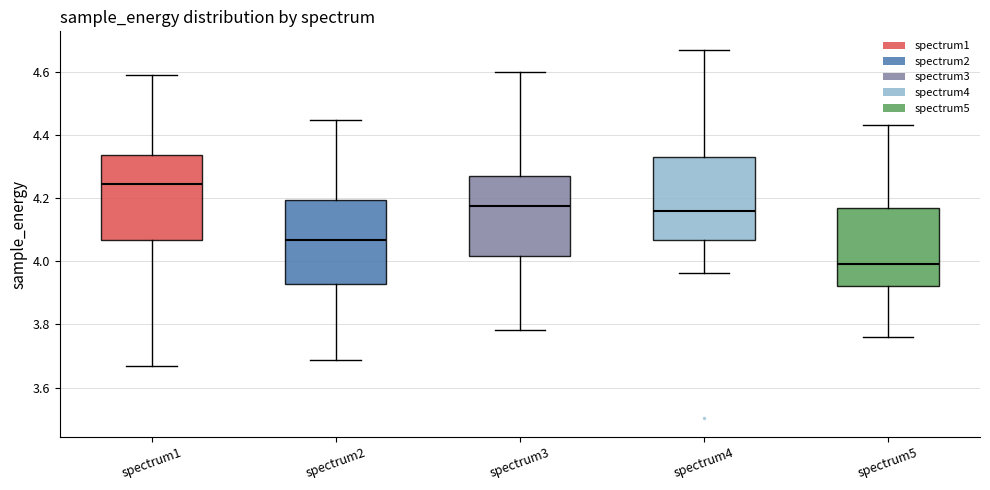

Reading left to right, read every box against the y-axis: the position of its median line, the range the box covers, and the ends of its whiskers. The values are not printed on the chart, so give them approximately, as read against the axis.

spectrum1: median 4.24, box 4.06 to 4.34, whiskers 3.66 to 4.58
spectrum2: median 4.06, box 3.92 to 4.20, whiskers 3.68 to 4.44
spectrum3: median 4.18, box 4.02 to 4.26, whiskers 3.78 to 4.60
spectrum4: median 4.16, box 4.06 to 4.32, whiskers 3.96 to 4.66
spectrum5: median 4.00, box 3.92 to 4.16, whiskers 3.76 to 4.44